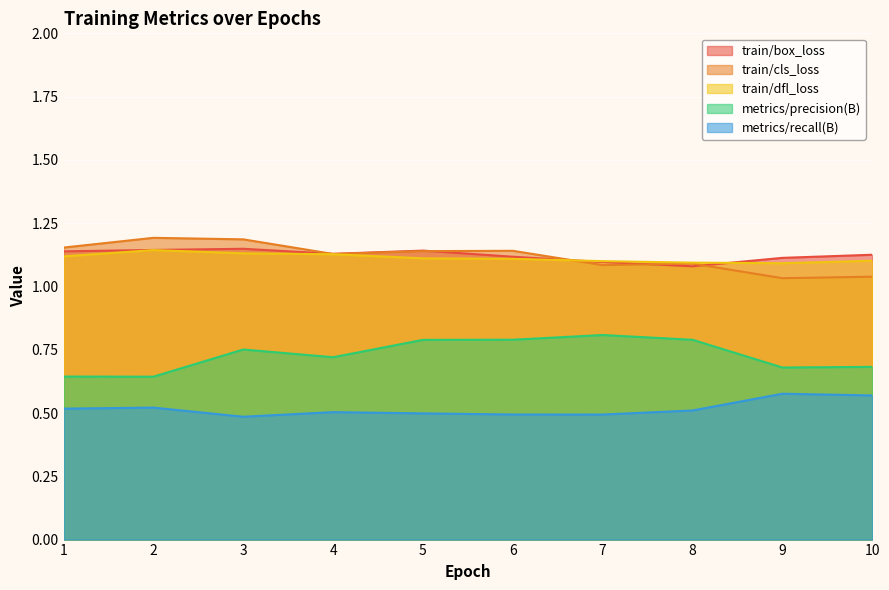

What is the spread (max minus min) of values at 10?

0.6